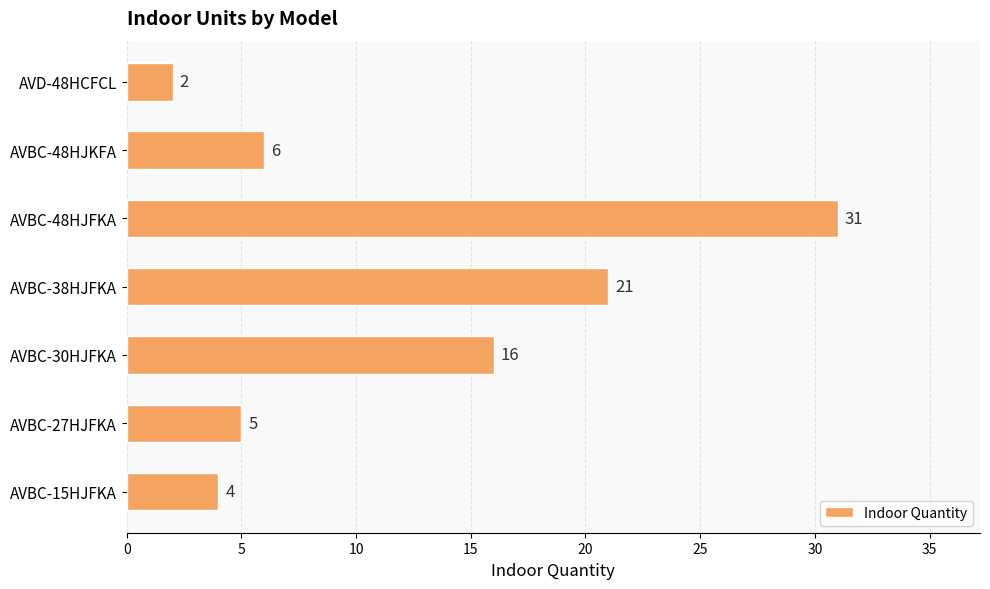

Reading bottom to top, list all the values displayed in this chart.

4	5	16	21	31	6	2